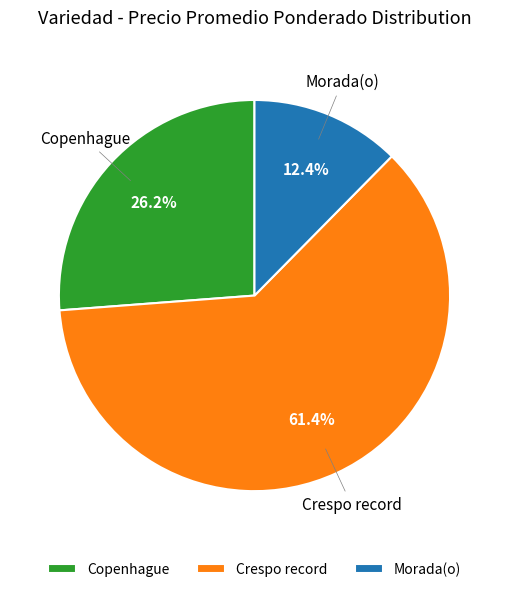

Approximately how many times larger is the value at Copenhague compared to Crespo record?

0.4